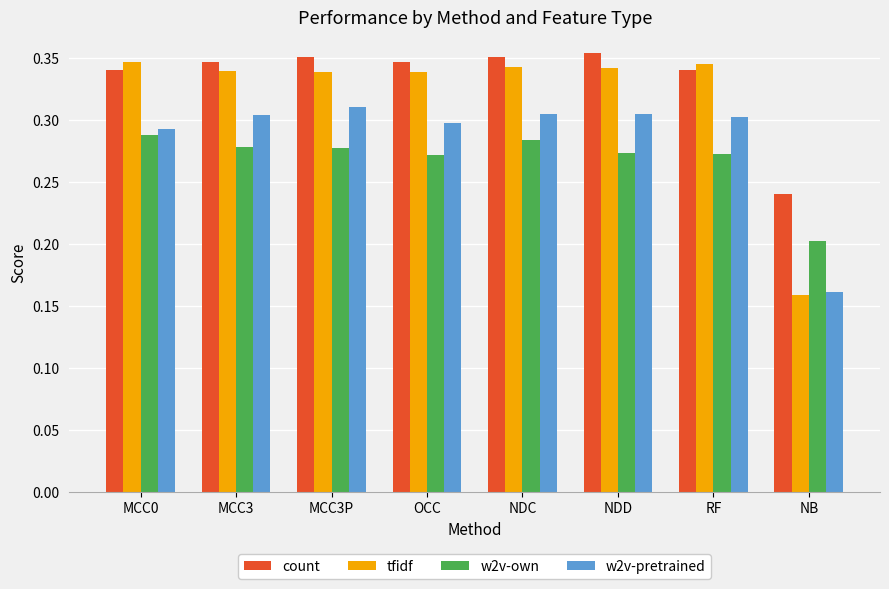

List the series in order of their overall mean, lowest first.

w2v-own, w2v-pretrained, tfidf, count